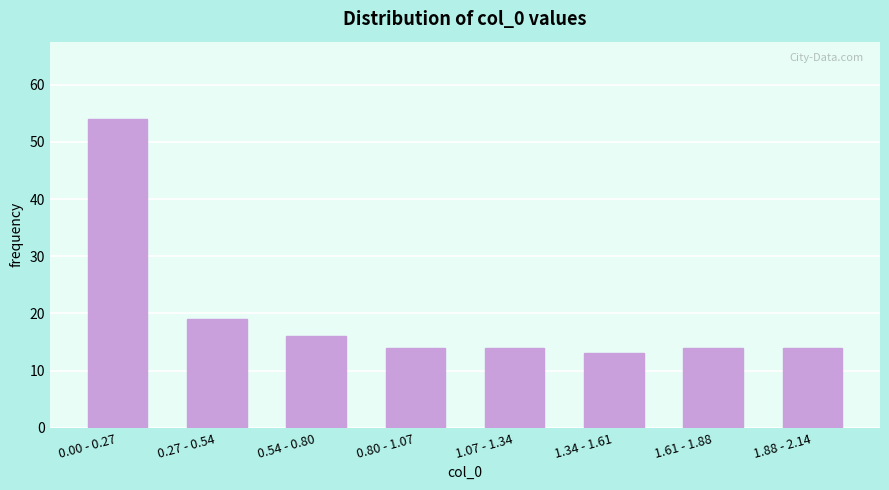

Reading right to left, extract all data points from this chart.

1.88 - 2.14=14	1.61 - 1.88=14	1.34 - 1.61=13	1.07 - 1.34=14	0.80 - 1.07=14	0.54 - 0.80=16	0.27 - 0.54=19	0.00 - 0.27=54